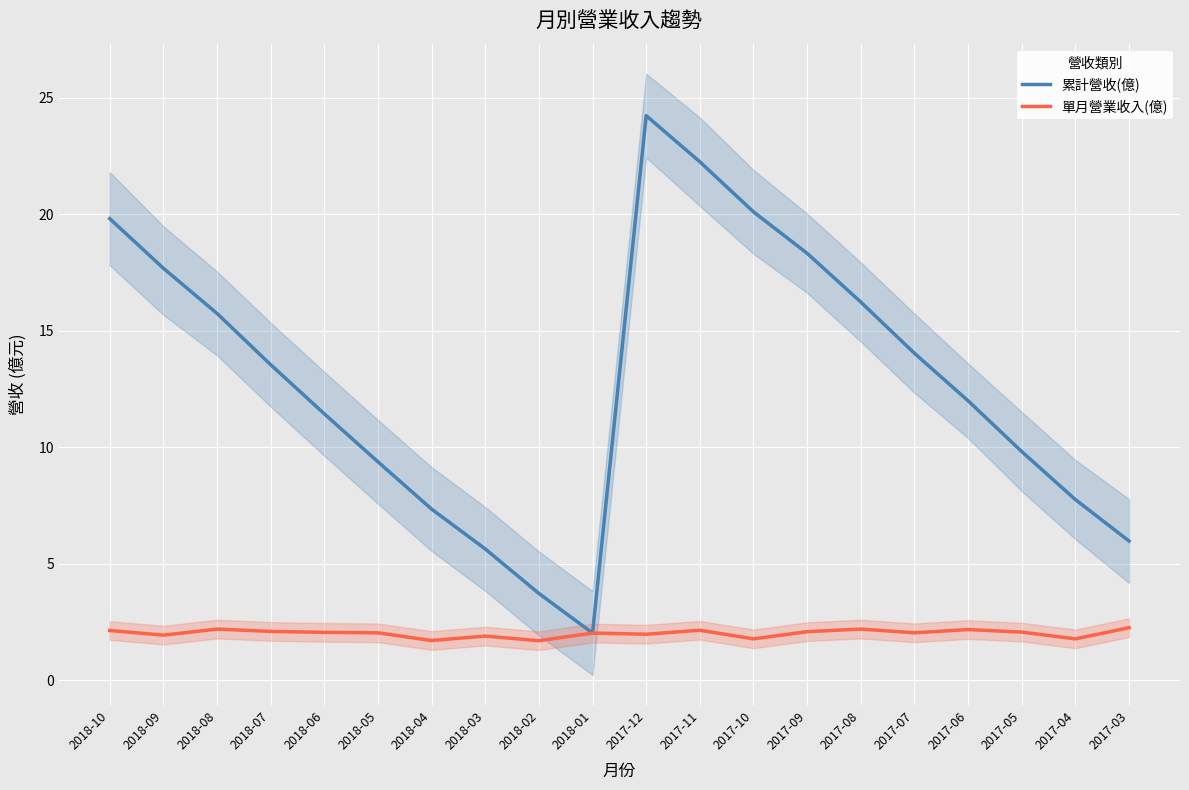

Rank the series by their maximum value, from lowest to highest.

單月營業收入(億), 累計營收(億)